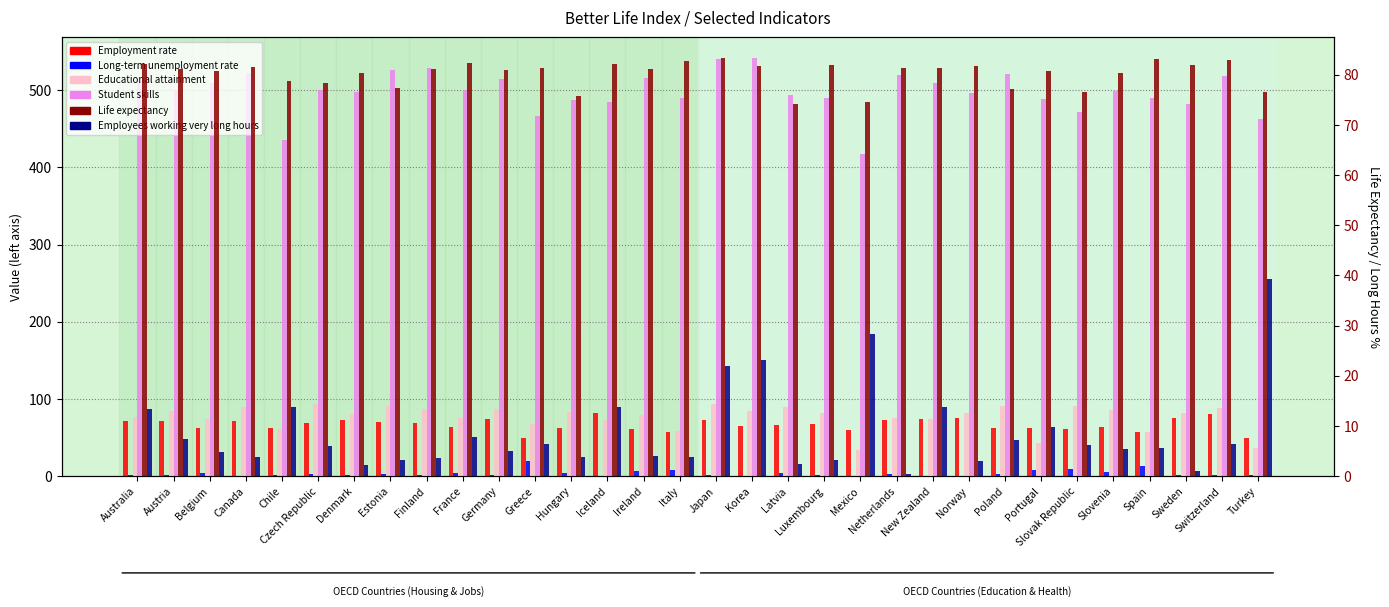

Is the value of Employees working very long hours at Iceland greater than the value of Life expectancy at Spain?

No